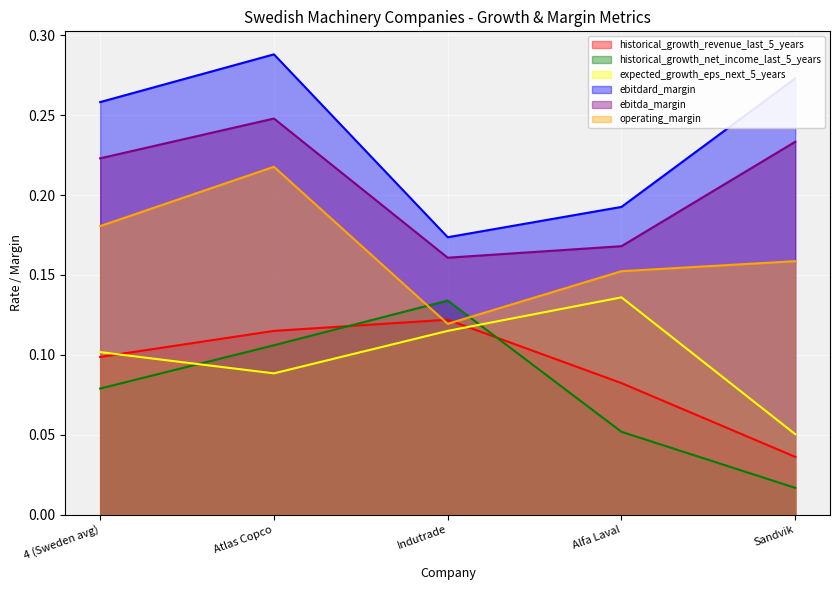

Reading left to right, transcribe all the data shown in this chart.

historical_growth_revenue_last_5_years: 0.1	0.1	0.1	0.1	0.0
historical_growth_net_income_last_5_years: 0.1	0.1	0.1	0.1	0.0
expected_growth_eps_next_5_years: 0.1	0.1	0.1	0.1	0.1
ebitdard_margin: 0.3	0.3	0.2	0.2	0.3
ebitda_margin: 0.2	0.2	0.2	0.2	0.2
operating_margin: 0.2	0.2	0.1	0.2	0.2